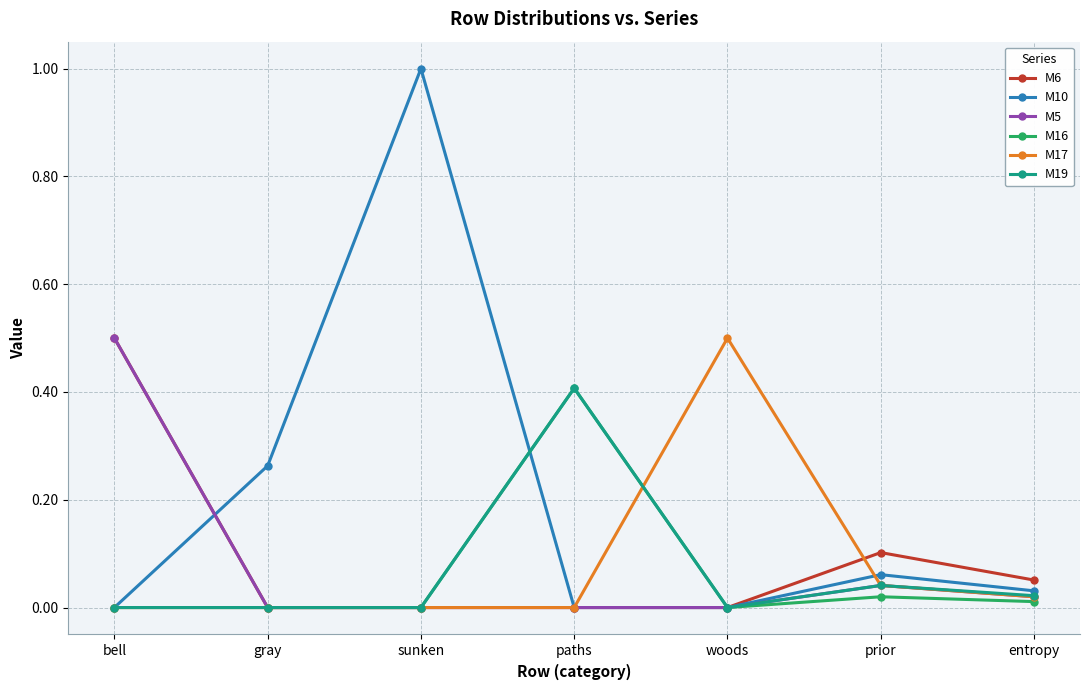

What is the spread (max minus min) of values at bell?

0.5